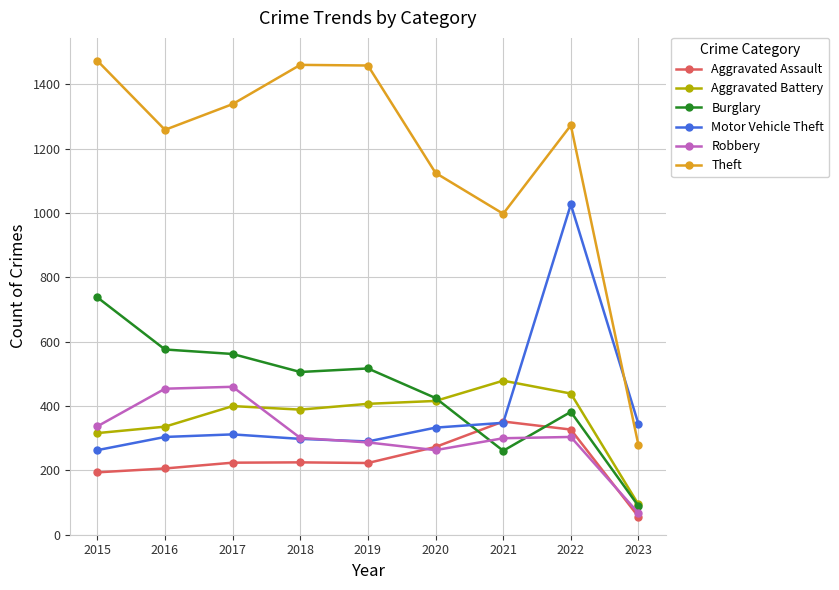

What is the value of the Theft point at the 8th from the left?

1273